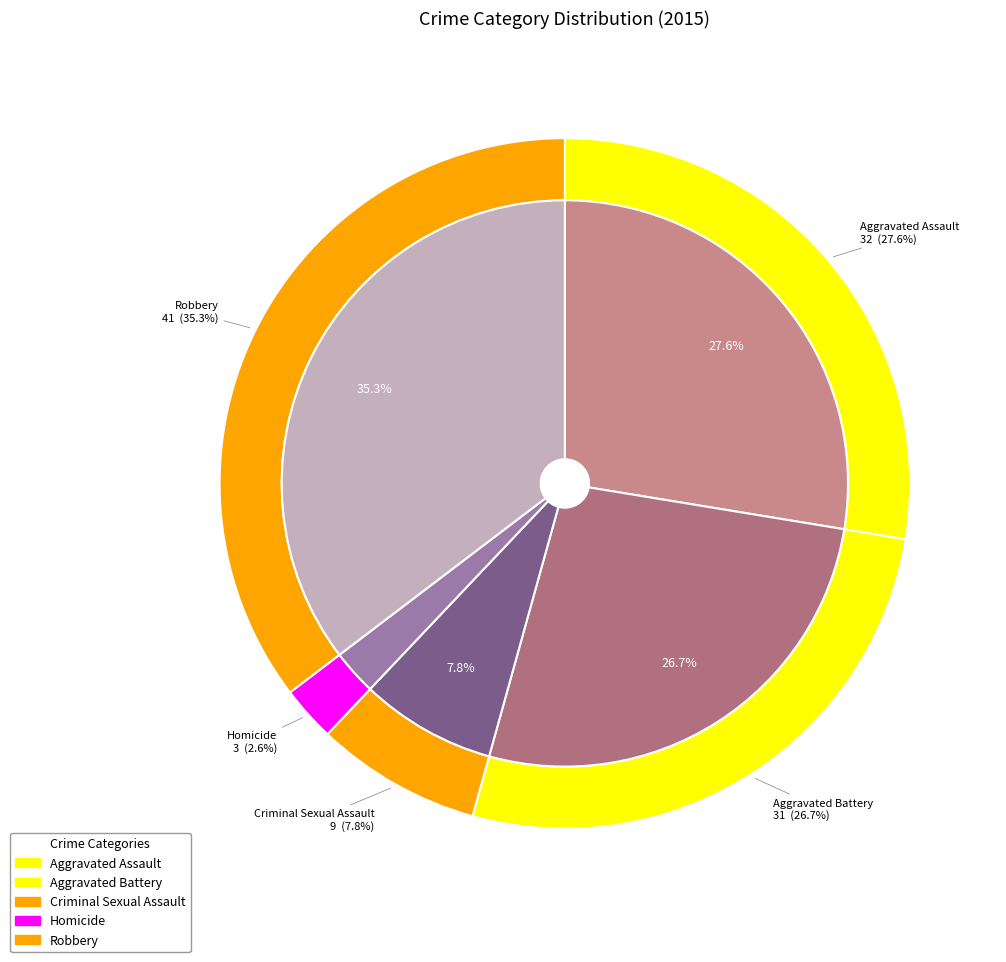

What is the total percentage of Criminal Sexual Assault and Homicide?

10.3%